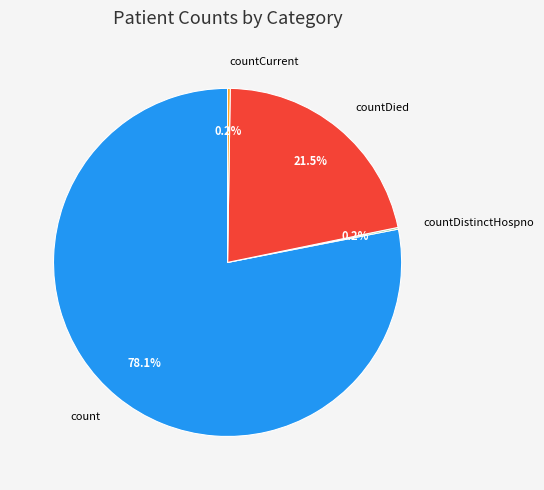

Does count account for over 50% of the chart?

Yes